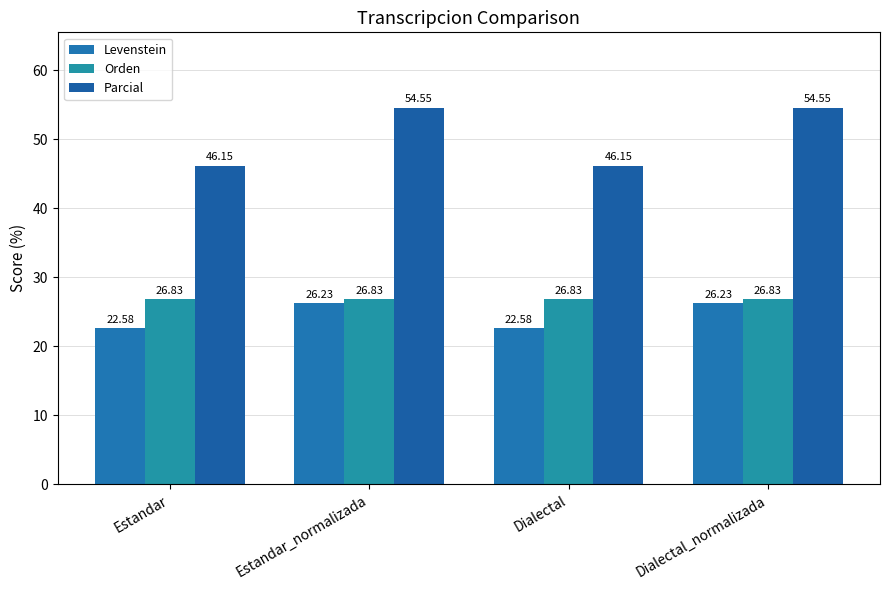

Which category has the lowest value across all series?

Estandar